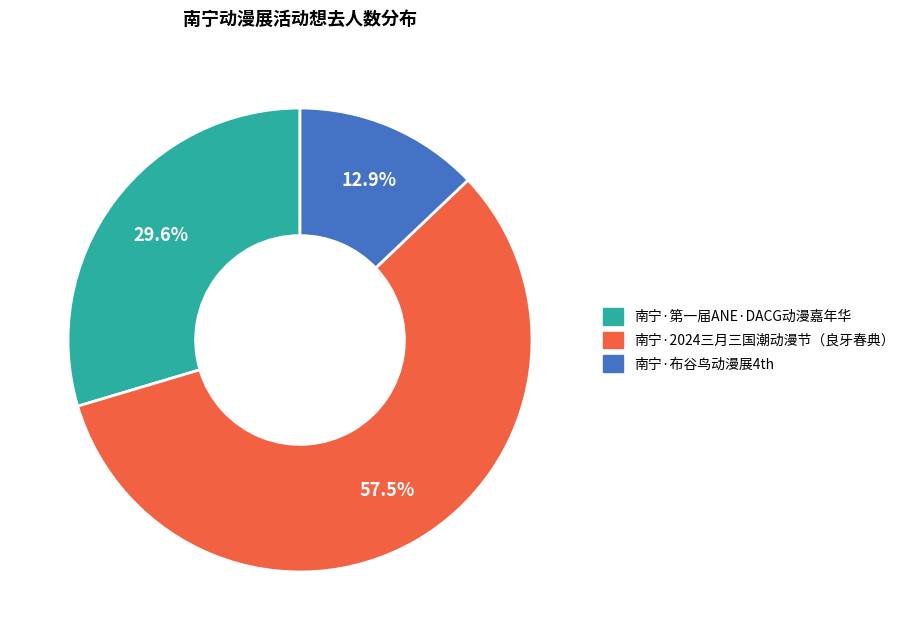

Count the number of slices in the pie.

3